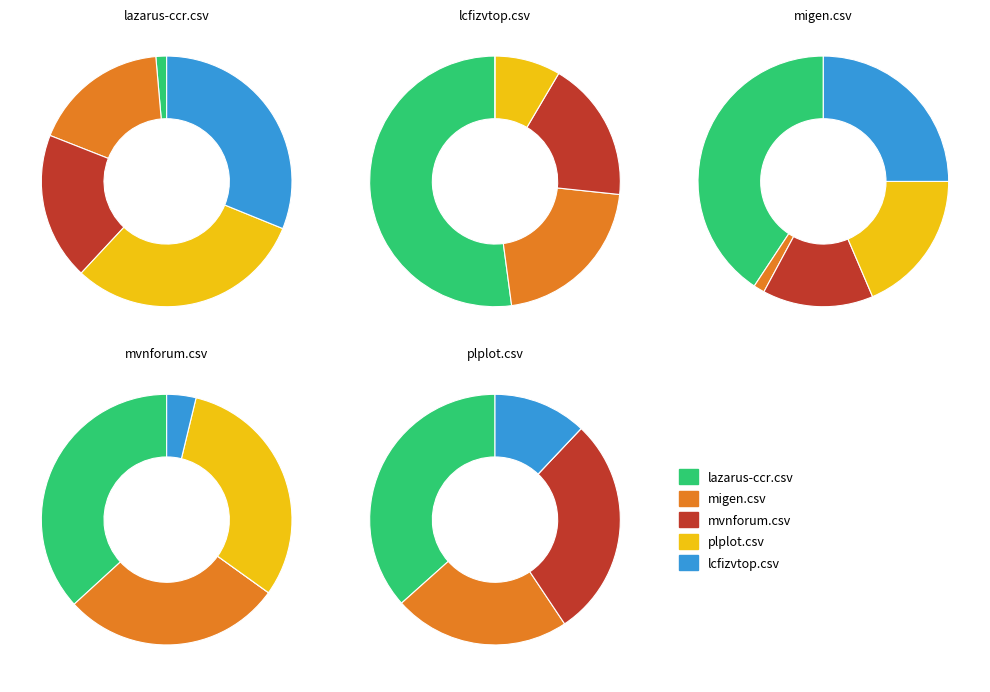

Which category has the smallest portion of the pie?

mvnforum.csv